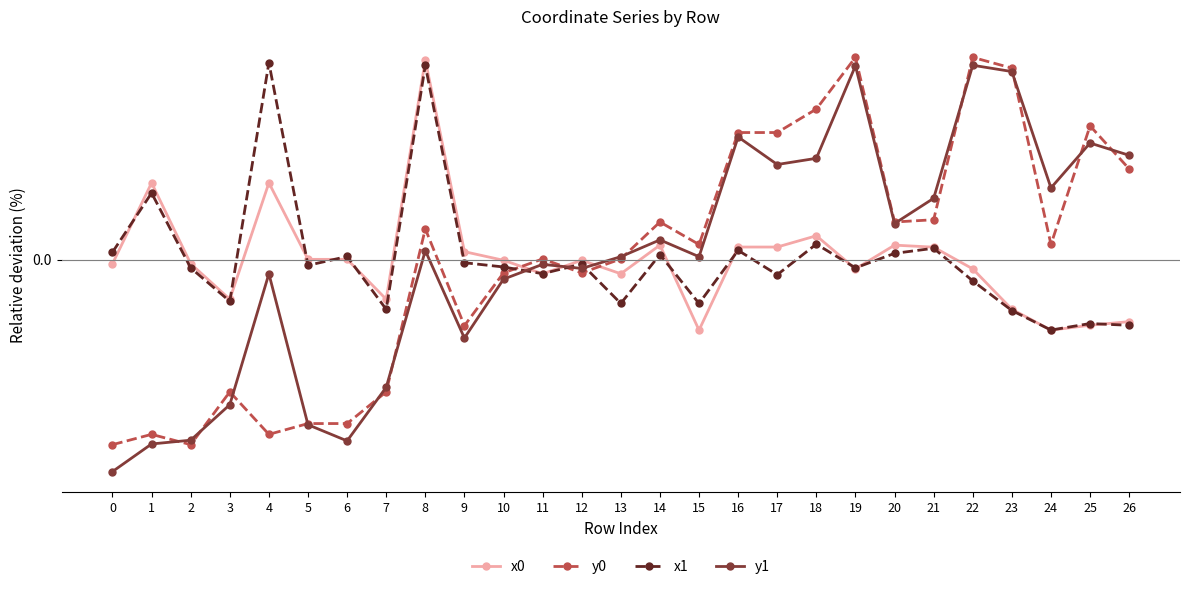

Between 1 and 8, which series saw the biggest shift?

y0